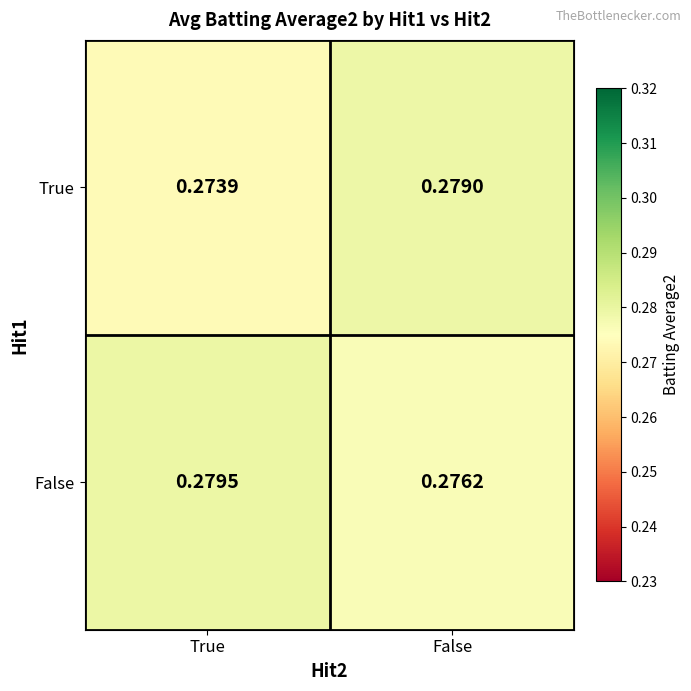

Which series changed the most between True and False?

True